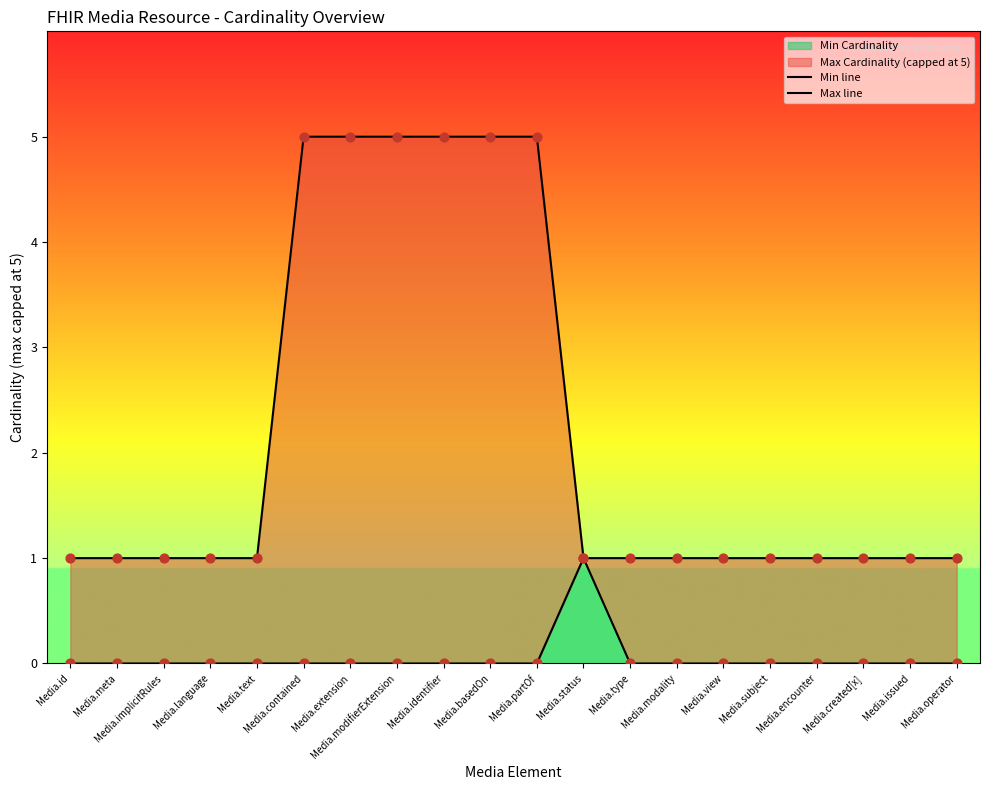

Which series has the largest total across all categories?

Max line